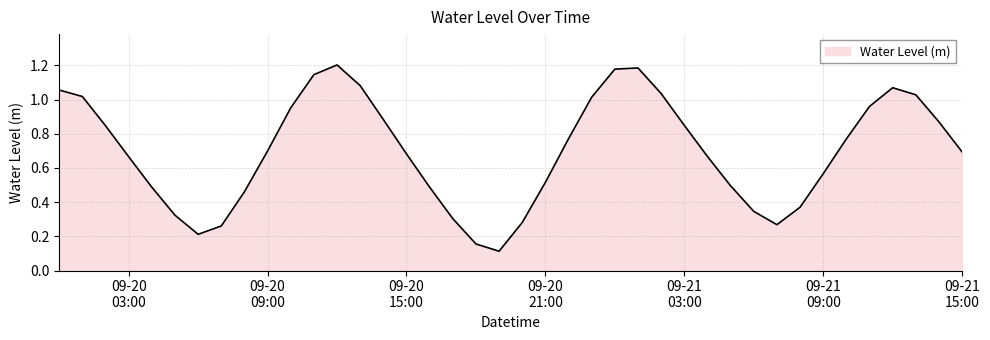

Does the chart have visible grid lines?

Yes